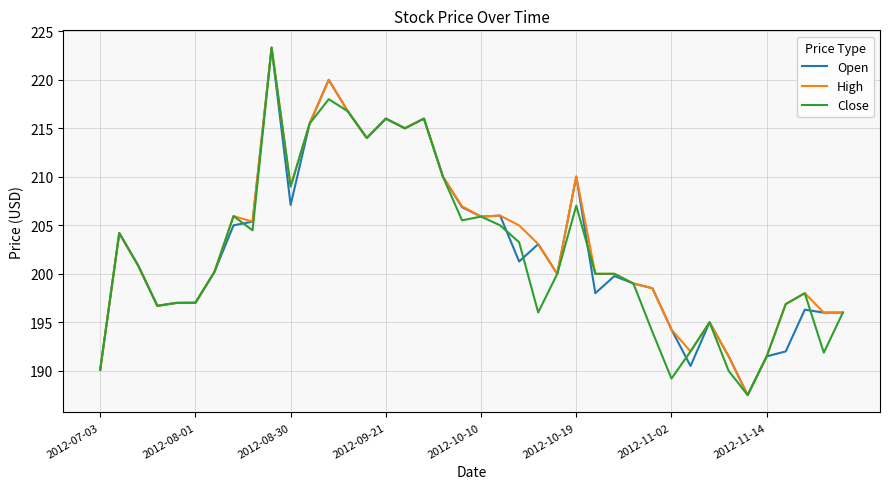

What is the maximum value for Close?

223.3